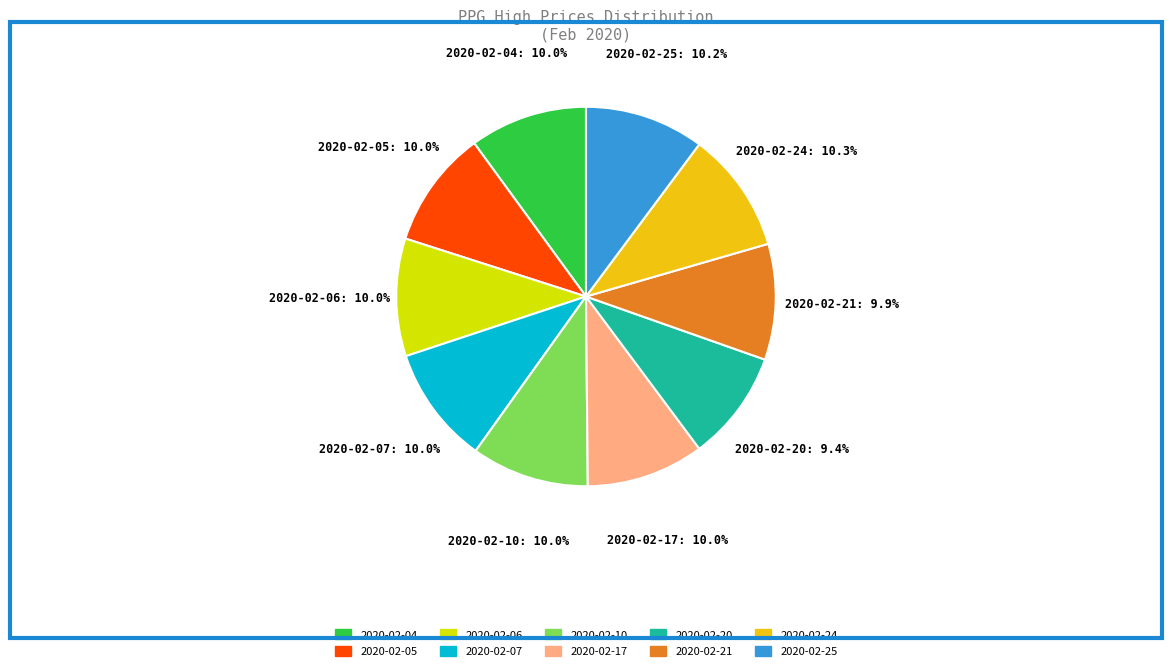

Combined, do 2020-02-07 and 2020-02-04 account for over 50%?

No